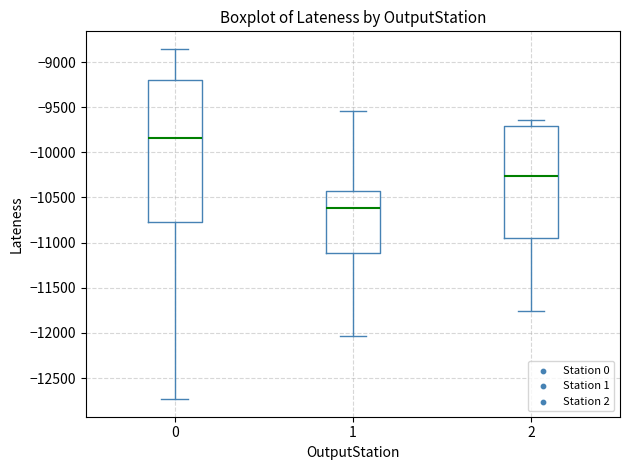

Where does the lower whisker of the box at x = 1 end on the y-axis? The values are not printed on the chart, so give them approximately, as read against the axis.

-12050